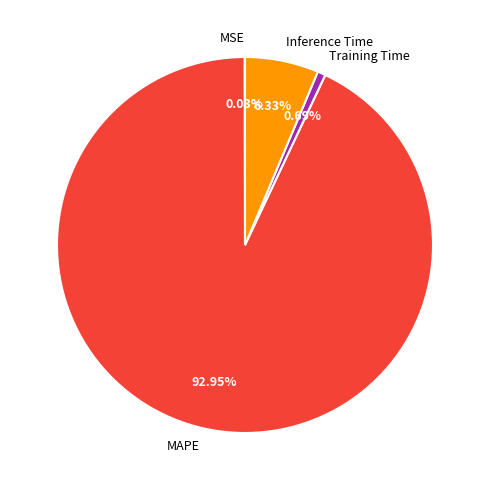

To the nearest percent, what is the difference between the largest and smallest slice percentages?

93%